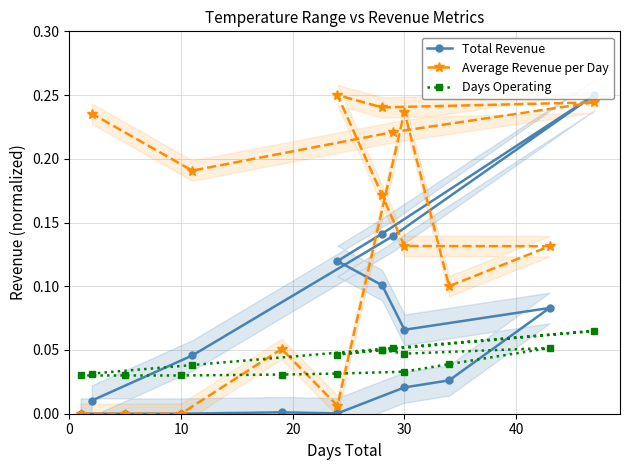

In Total Revenue, how many points are higher than both neighbors (excluding endpoints)?

3